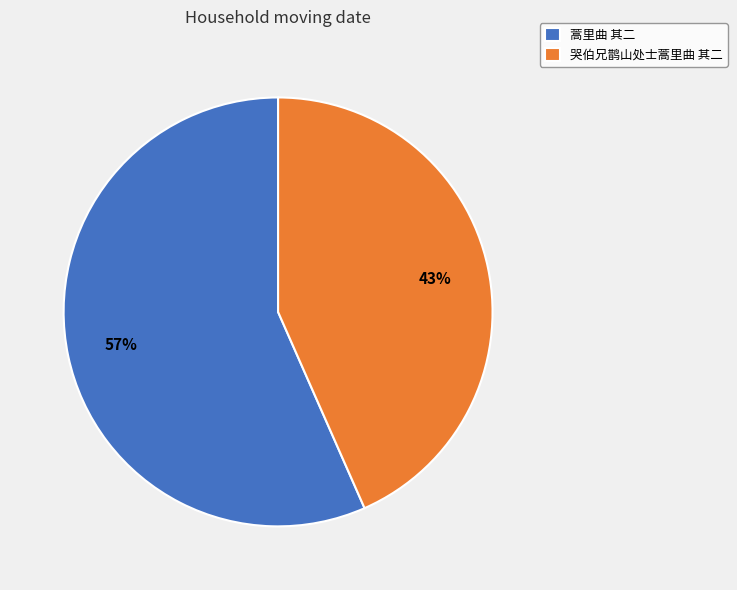

To the nearest percent, what percentage of the pie is 蒿里曲 其二?

57%